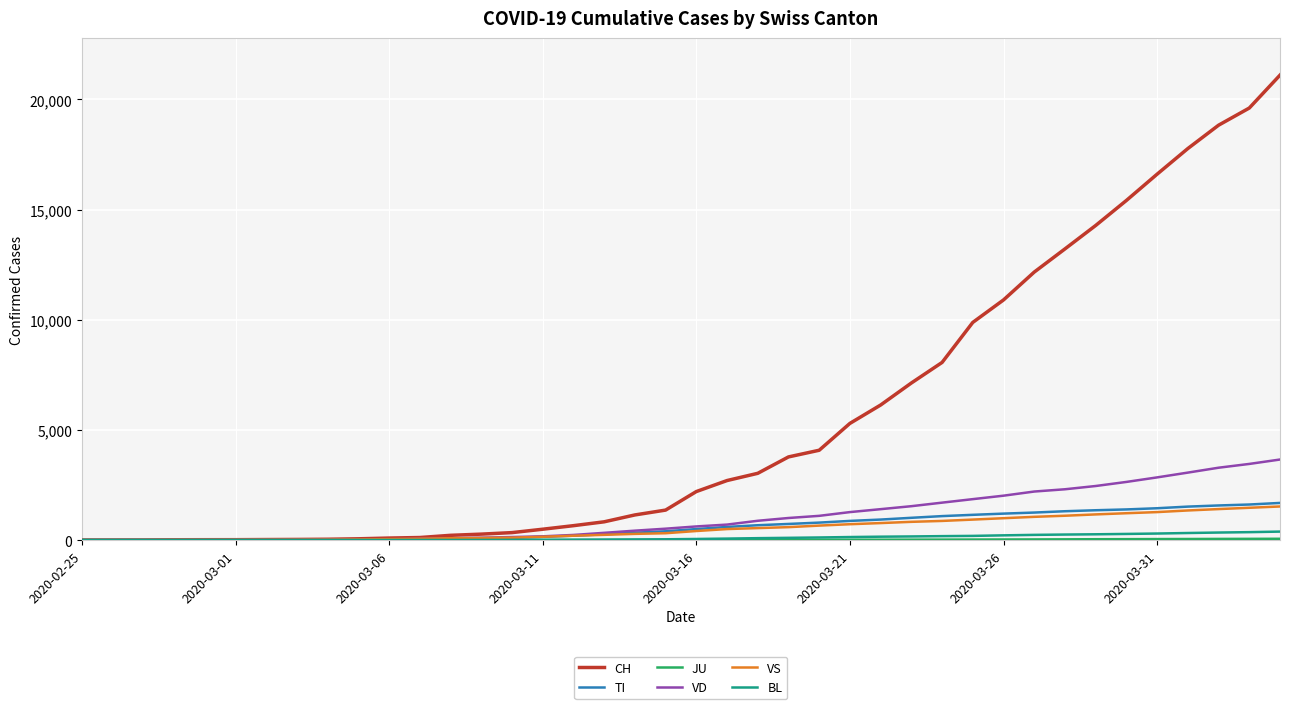

Which series has the largest range (max minus min)?

CH